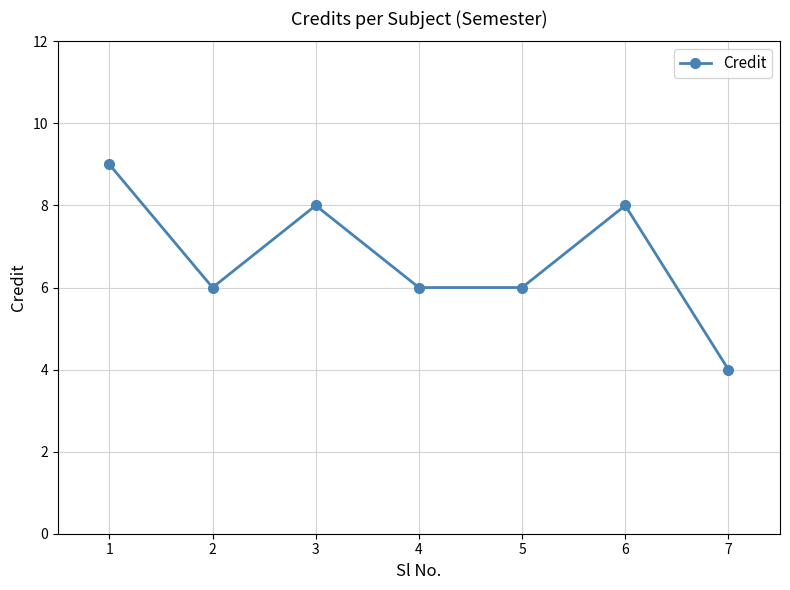

True or false: there are more than 2 points higher than both neighbors.

False